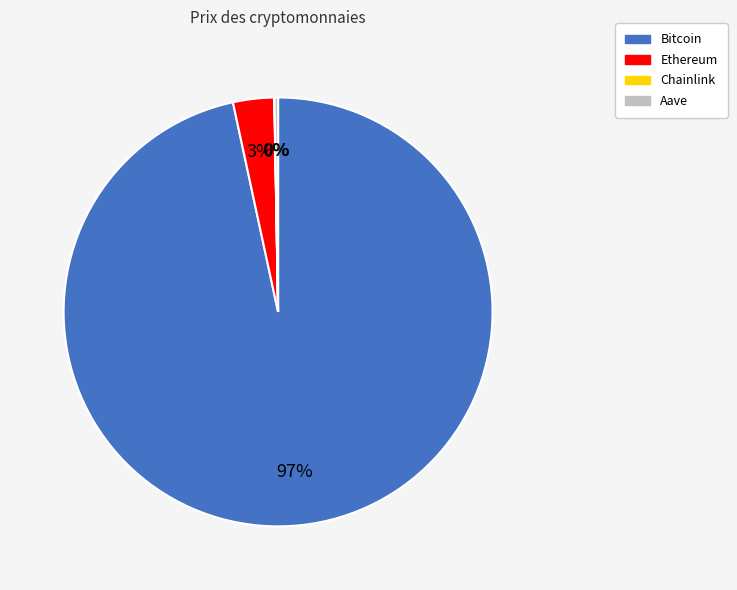

Which slice is the largest?

Bitcoin